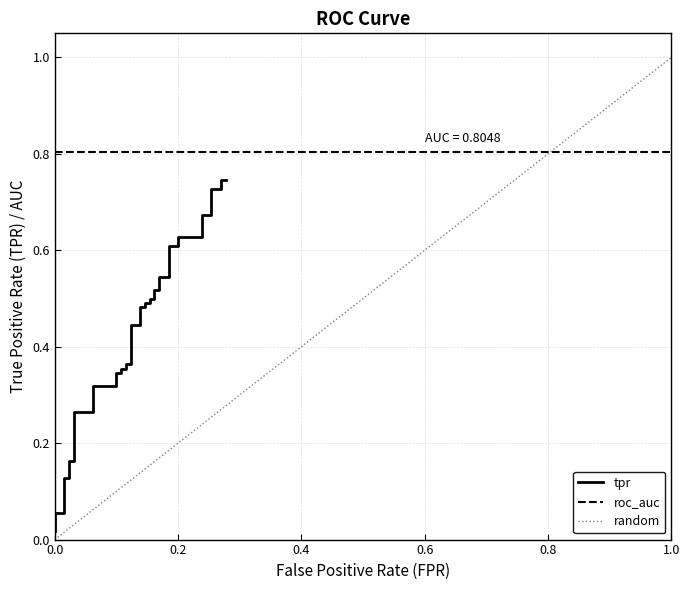

Does the chart display data point markers on the line(s)?

No